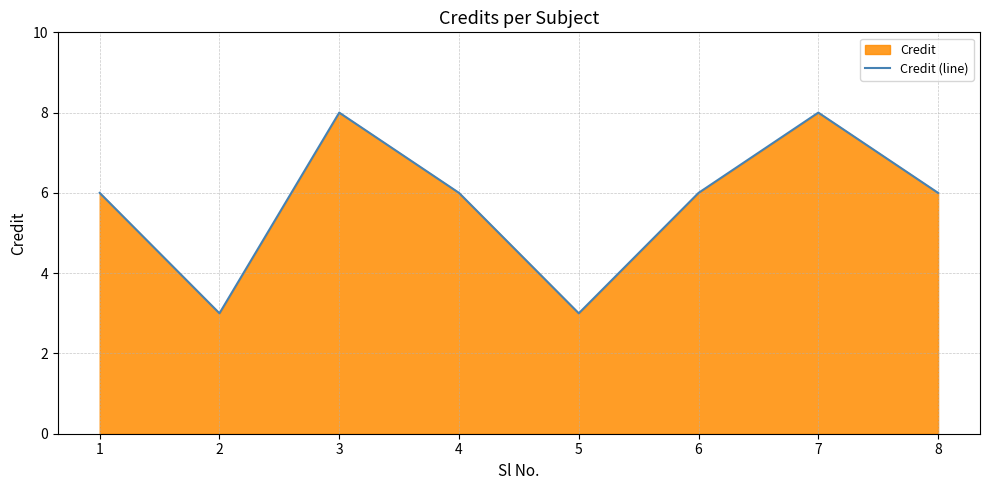

What is the average value?

6